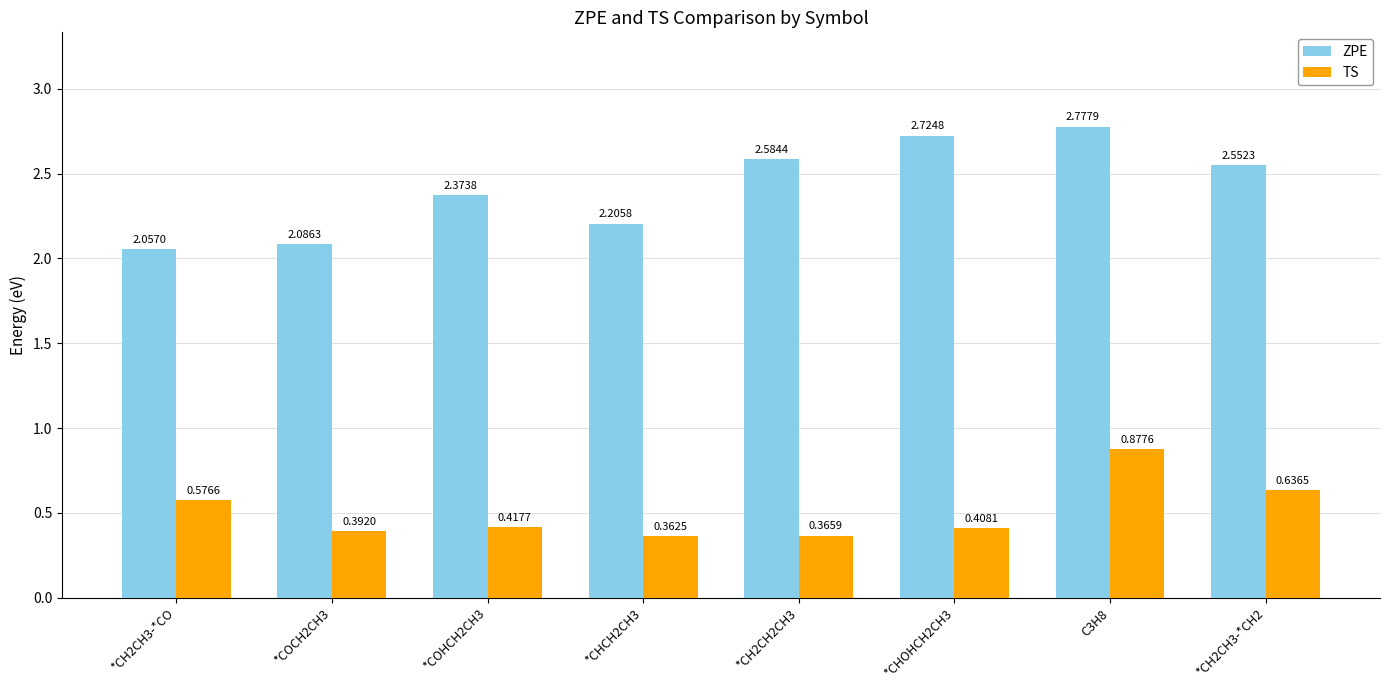

What is the difference between the highest and lowest values at *CH2CH3-*CO?

1.5